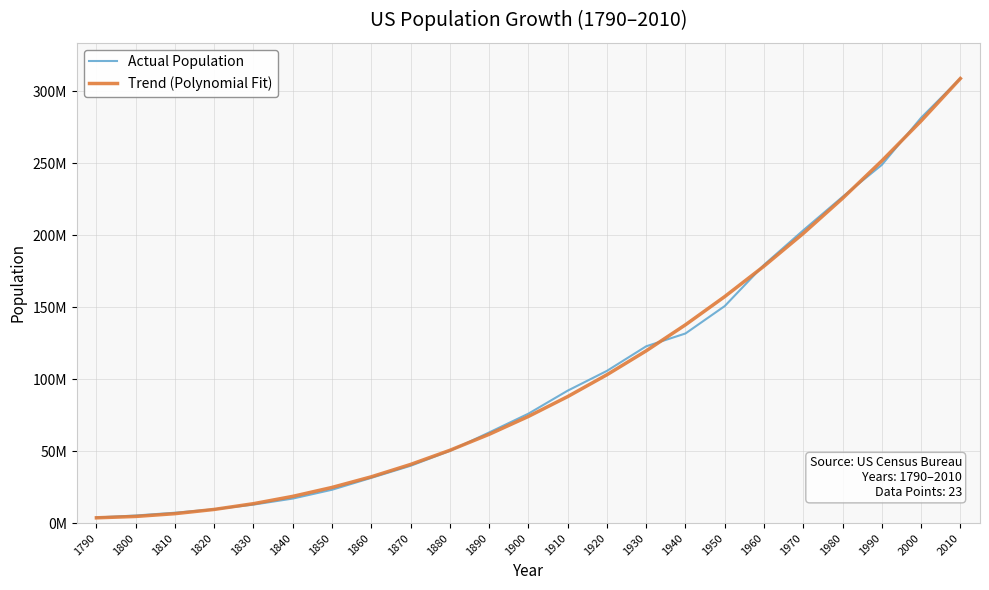

Reading left to right, what are all the values shown in this chart?

Actual Population: 3929214.0	5308483.0	7239881.0	9638453.0	12866020.0	17069453.0	23191876.0	31443321.0	39818449.0	50155783.0	62947714.0	75994575.0	91972266.0	105710620.0	122775046.0	131669275.0	150697361.0	179323175.0	203302031.0	226545805.0	248709873.0	281421906.0	308745538.0
Trend (Polynomial Fit): 3699908.8	4655212.9	6583929.6	9524429.9	13515084.2	18594263.3	24800337.8	32171678.5	40746656.0	50563640.9	61661004.0	74077115.8	87850347.1	103019068.6	119621650.9	137696464.7	157281880.7	178416269.4	201138001.7	225485448.2	251496979.5	279210966.3	308665779.2